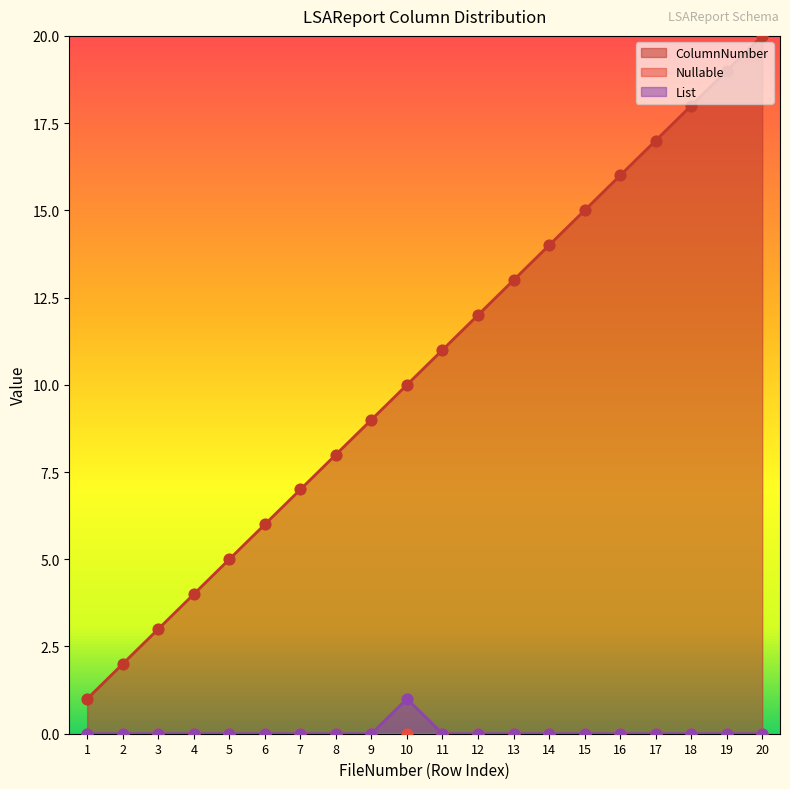

At which category is the sum across all series the highest?

20